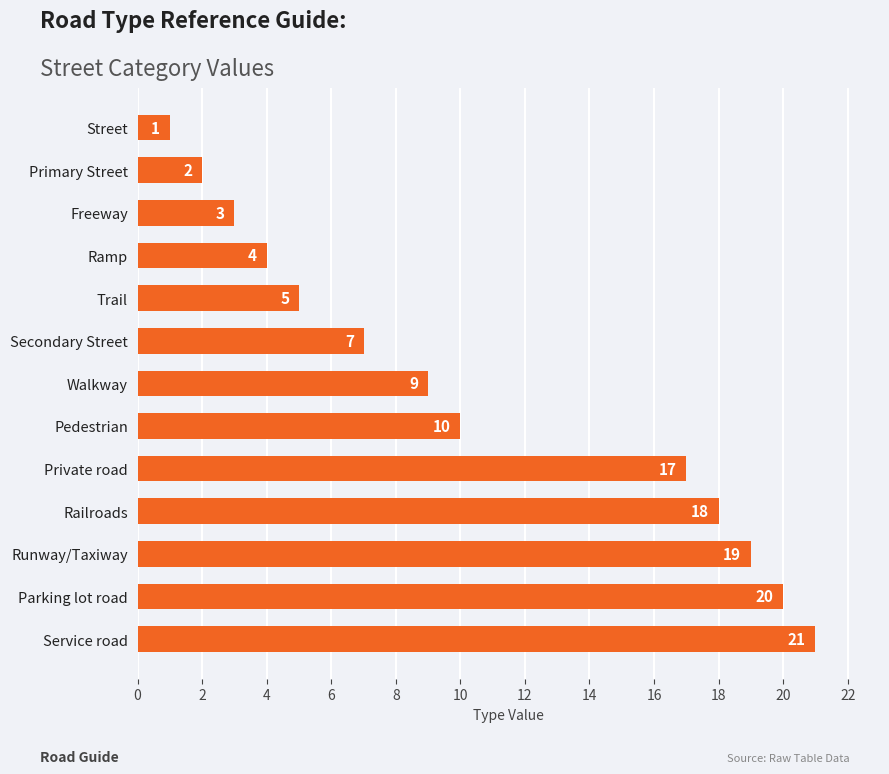

What is the change in value from Railroads to Street?

-17